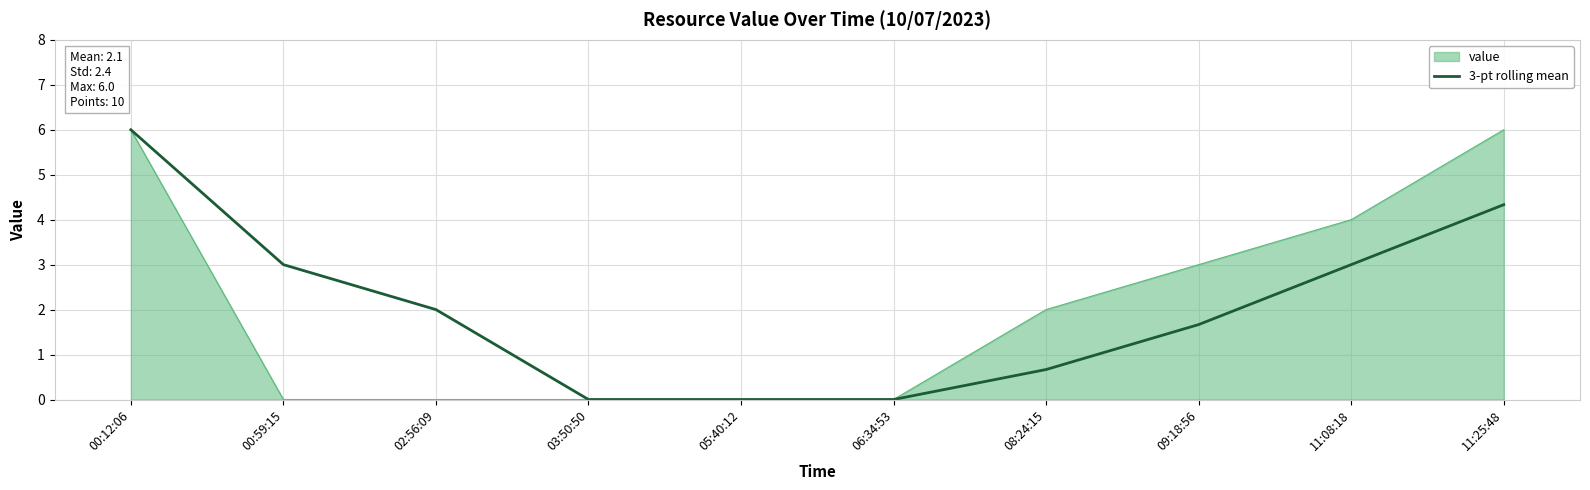

What is the difference between the highest and lowest values at 11:25:48?

1.7